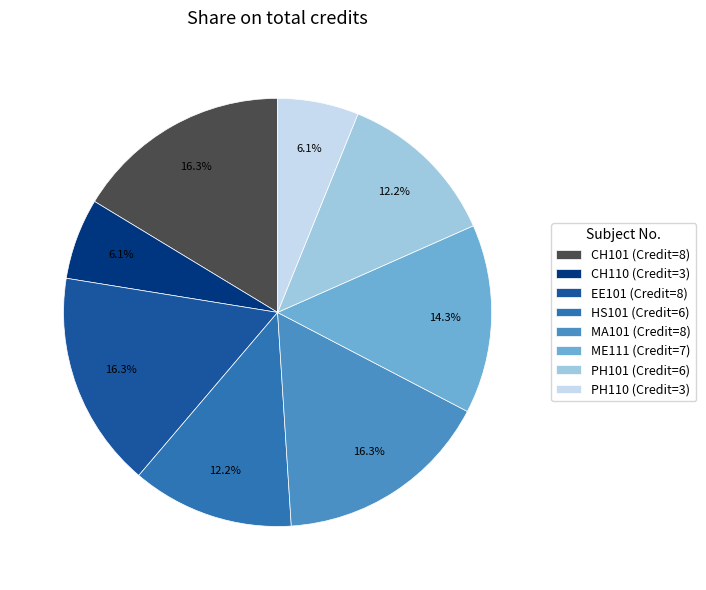

What is the ratio of the value at HS101 to the value at CH110?

2.0